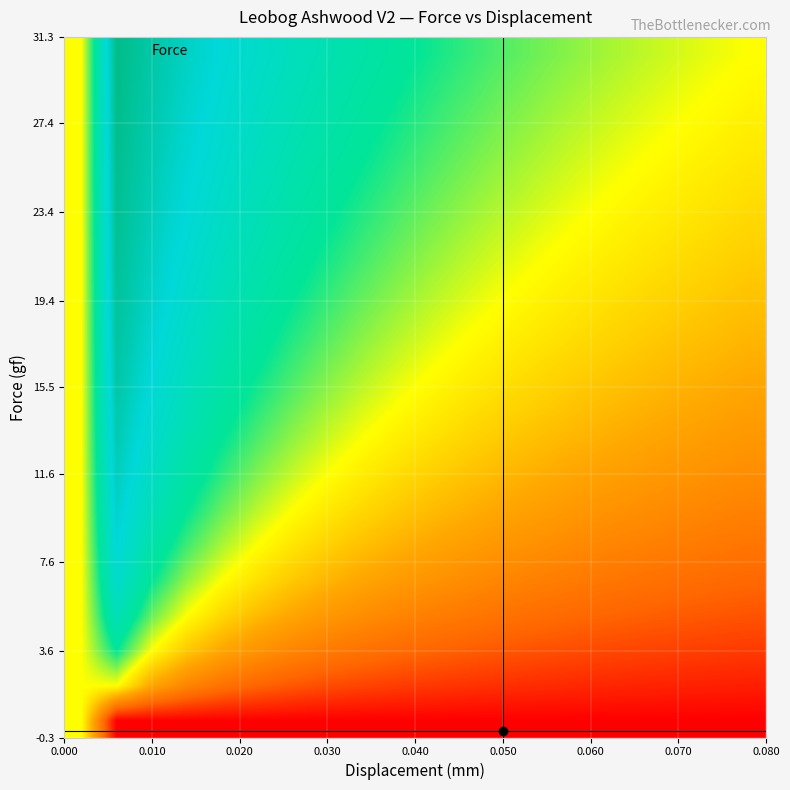

How many data points does each series have?

20